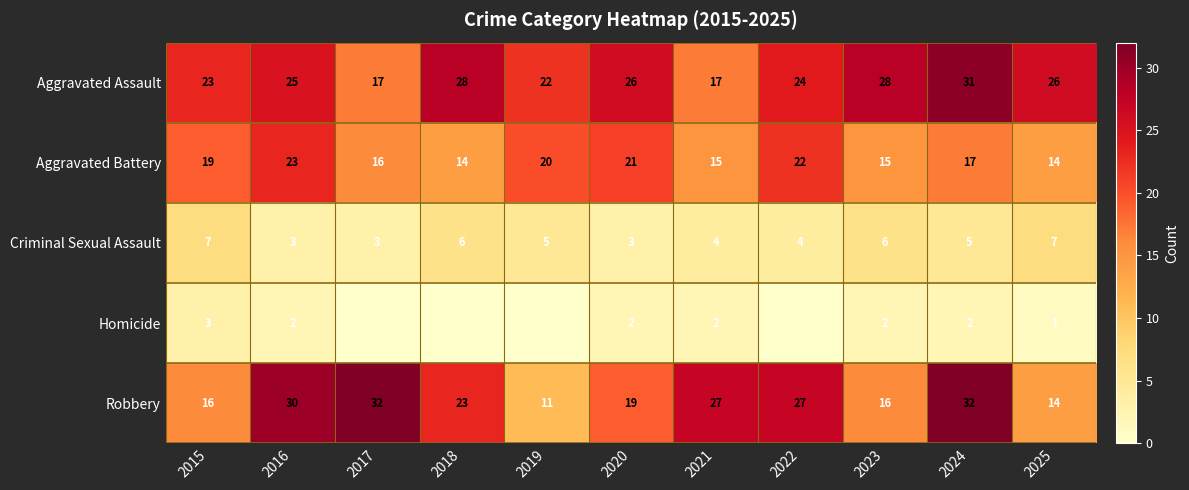

What is the total value across all series at 2016?

83